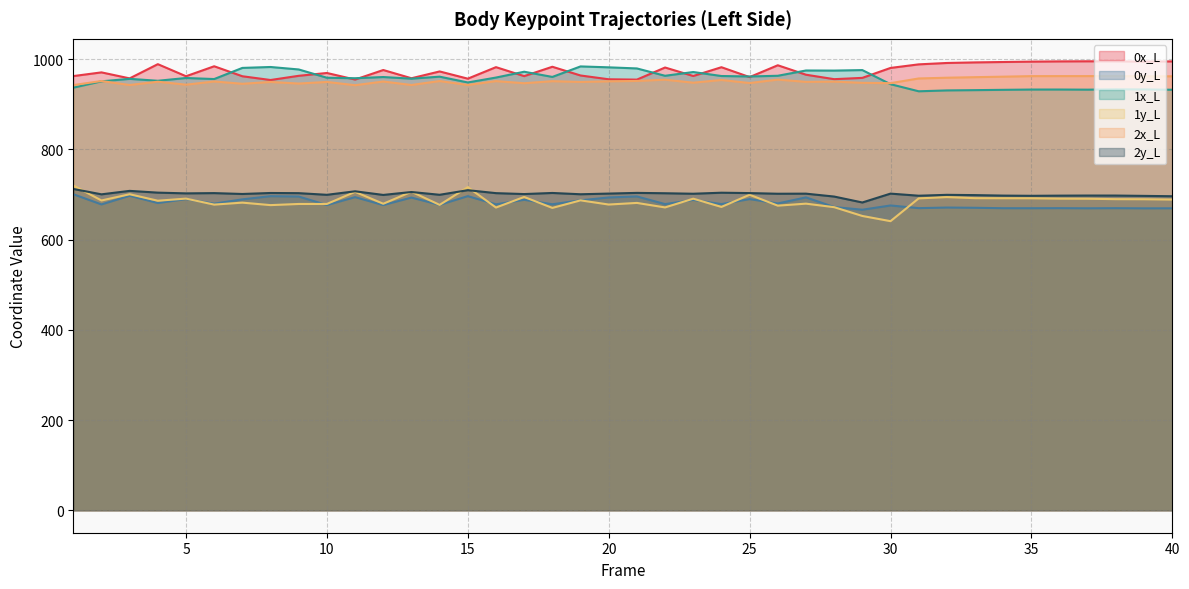

True or false: 2y_L and 1x_L cross at least once.

False